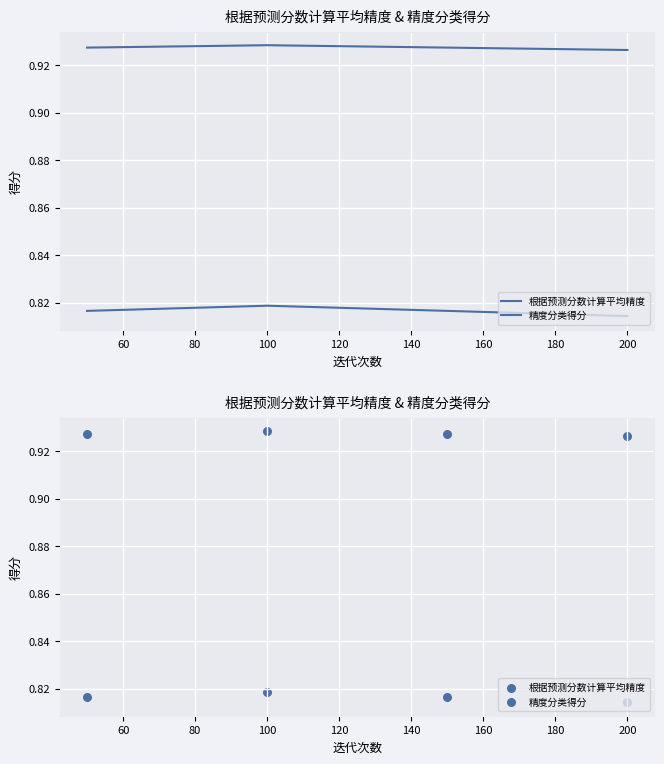

What are all the series names shown in the legend?

根据预测分数计算平均精度, 精度分类得分